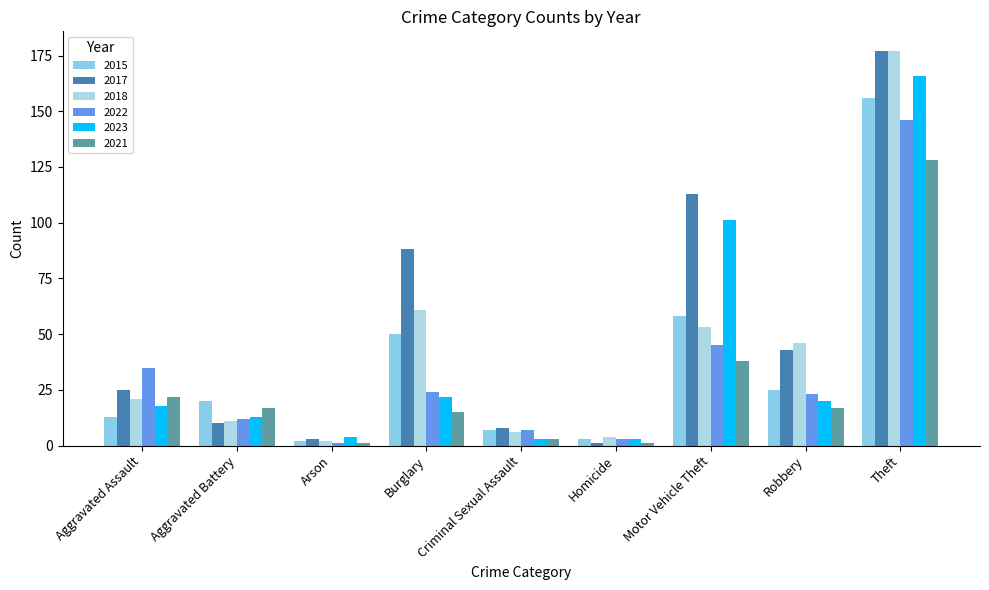

Rank the series by their maximum value, from highest to lowest.

2017, 2018, 2023, 2015, 2022, 2021